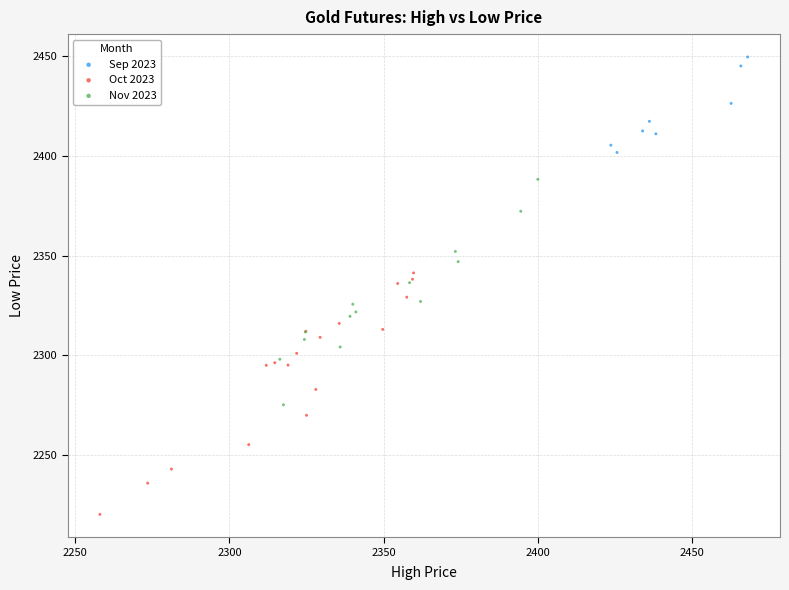

What are all the series names shown in the legend?

Sep 2023, Oct 2023, Nov 2023